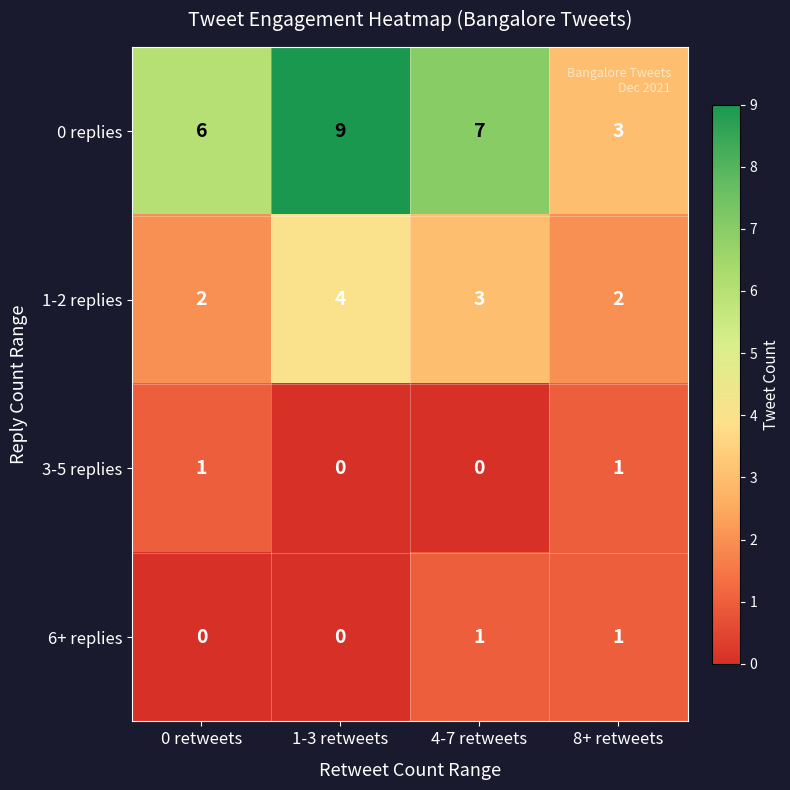

The 3-5 replies series shows 0 at 1-3 retweets. True or false?

True